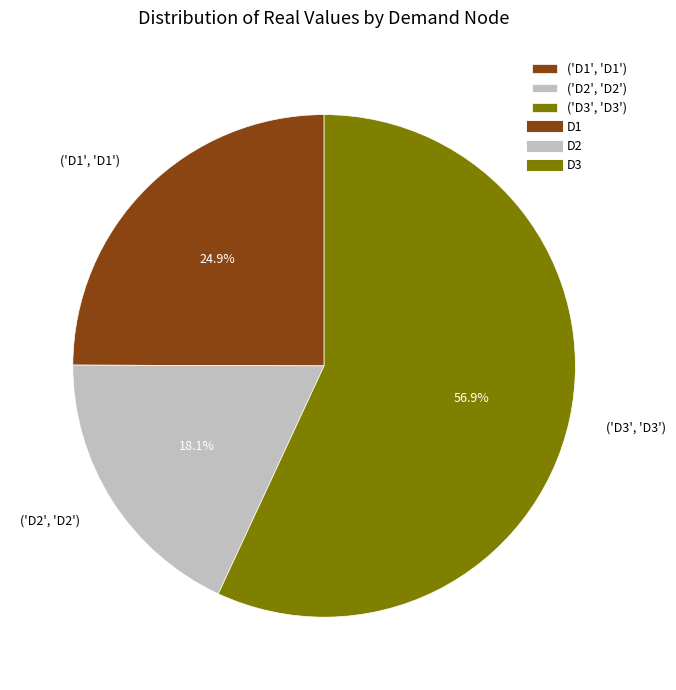

Rank the categories by value from lowest to highest.

('D2', 'D2'), ('D1', 'D1'), ('D3', 'D3')